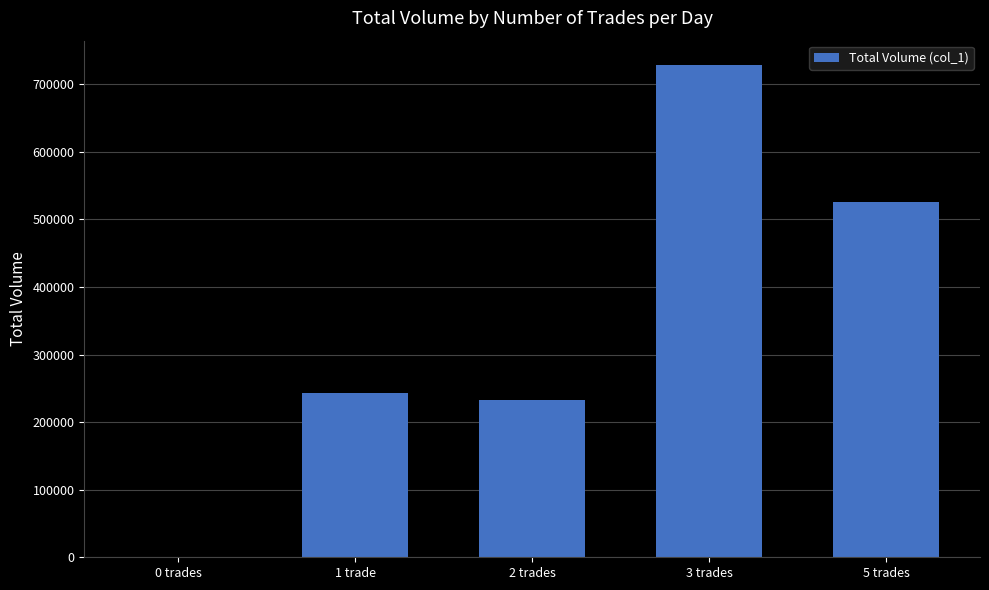

What is the difference between the values at 5 trades and 0 trades?

526000